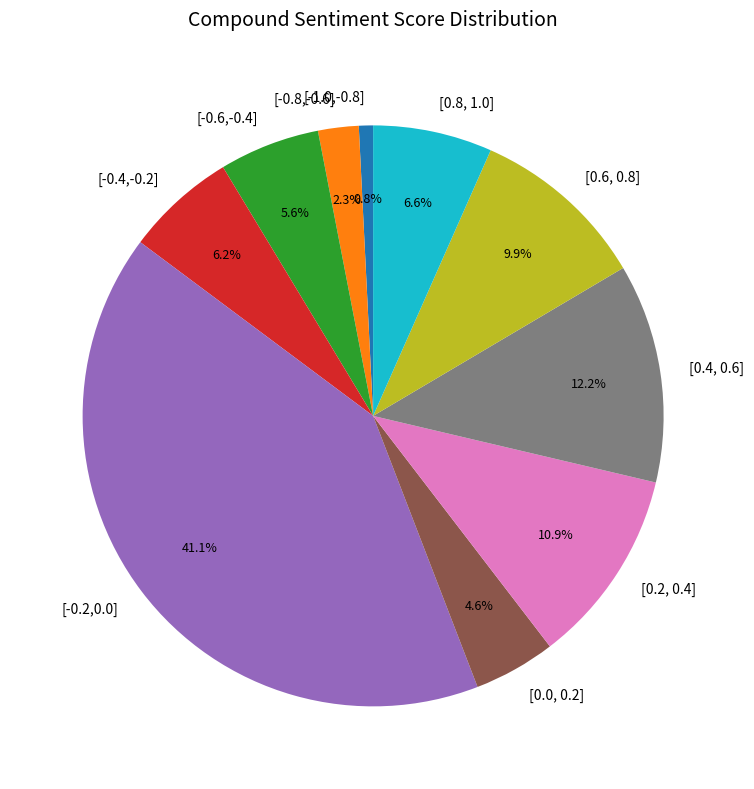

Rank the categories by value from lowest to highest.

[-1.0,-0.8], [-0.8,-0.6], [0.0, 0.2], [-0.6,-0.4], [-0.4,-0.2], [0.8, 1.0], [0.6, 0.8], [0.2, 0.4], [0.4, 0.6], [-0.2,0.0]